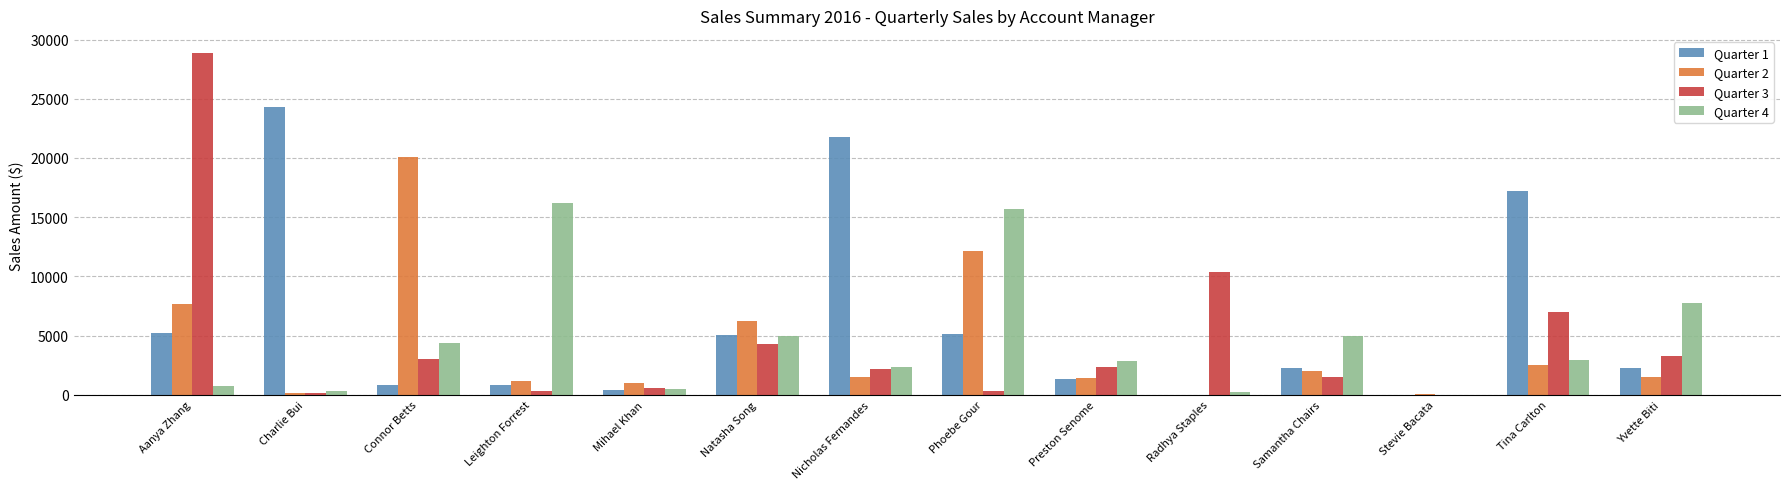

At which category is the sum across all series the highest?

Aanya Zhang